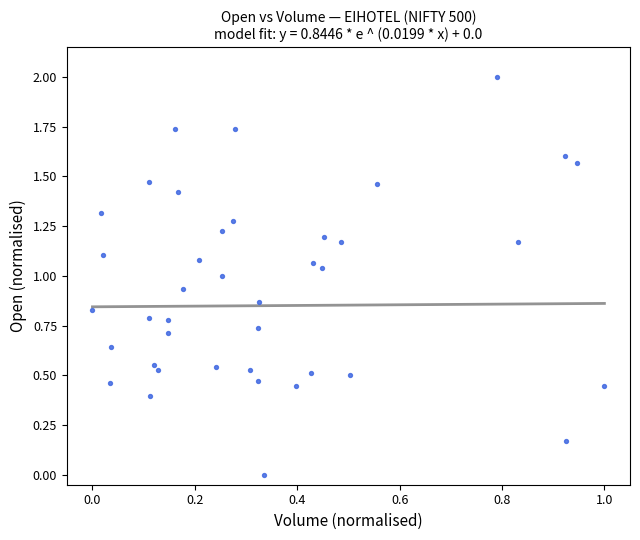

What is the range of Y values (max minus min)?

2.0